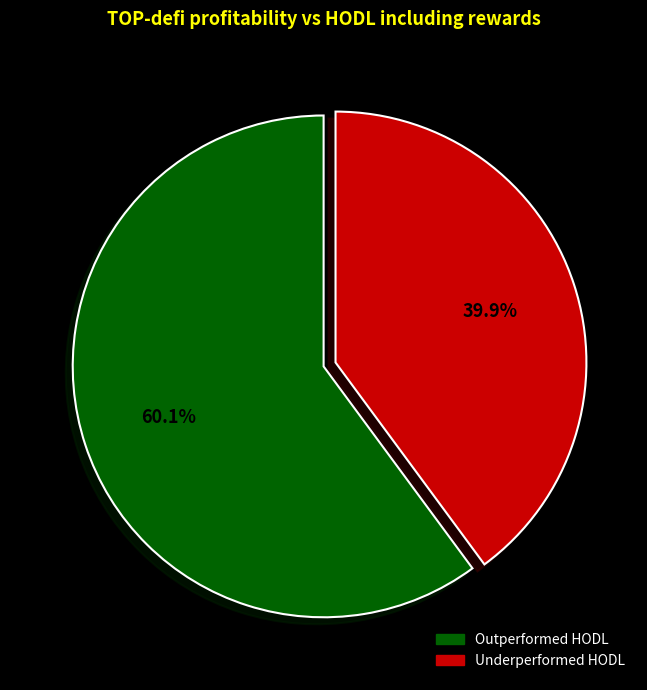

Is there any slice that represents more than half of the pie?

Yes